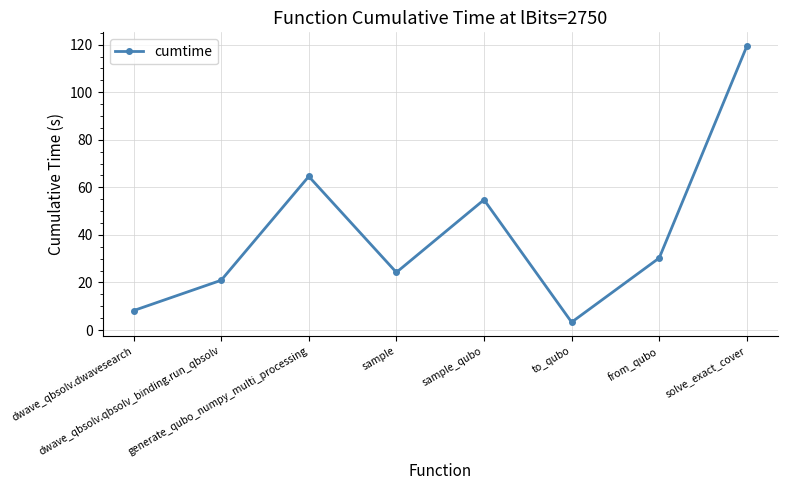

Does the chart have visible grid lines?

Yes